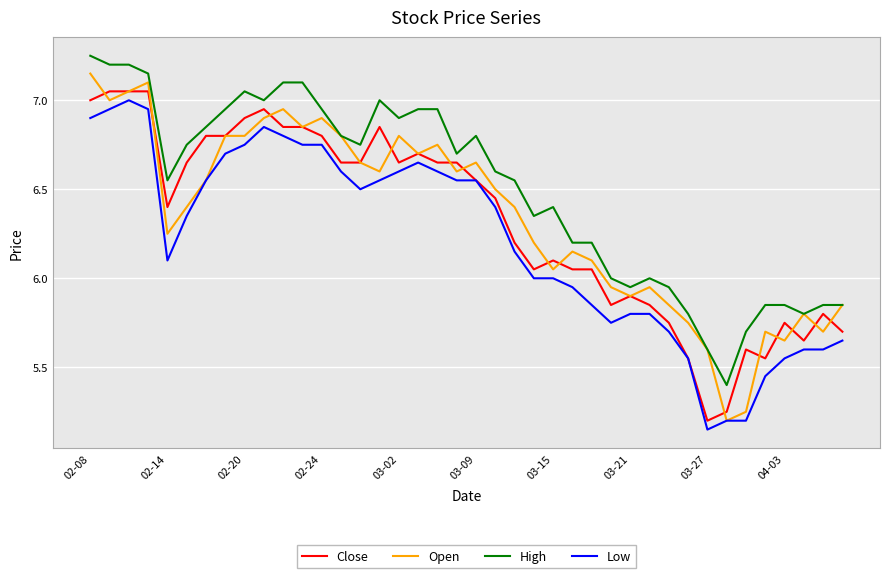

How many lines are shown in the chart?

4